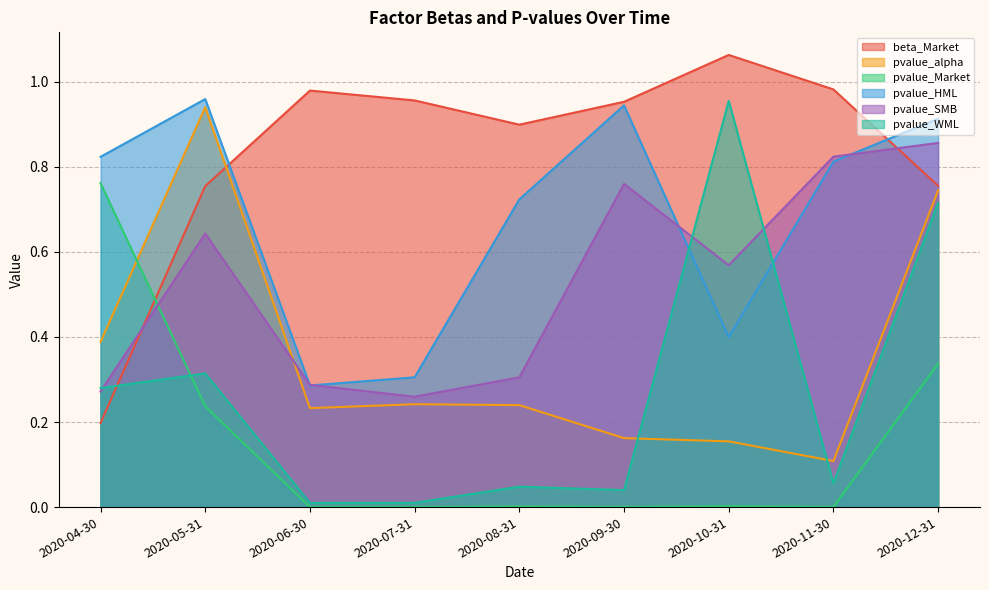

What are all the series names shown in the legend?

beta_Market, pvalue_alpha, pvalue_Market, pvalue_HML, pvalue_SMB, pvalue_WML